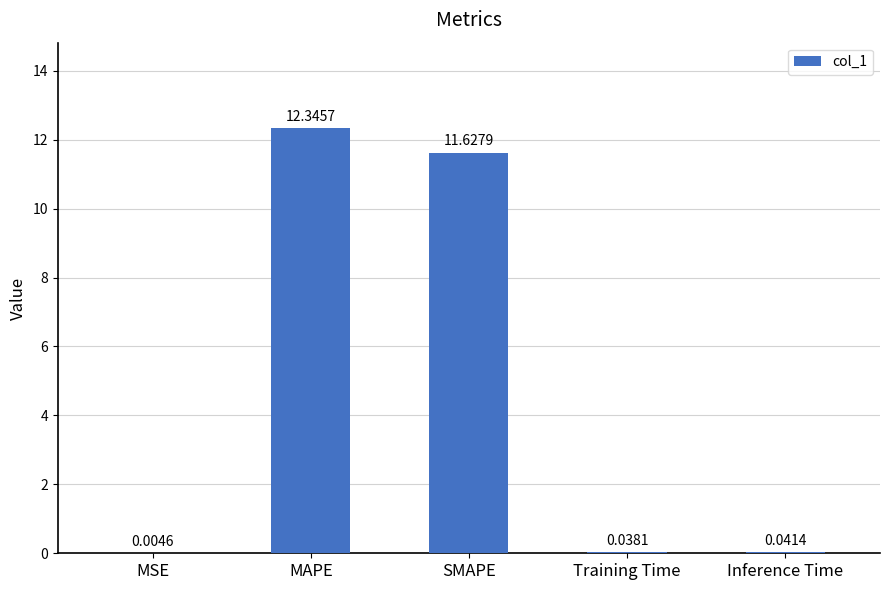

At which category does the chart reach its peak across all series?

MAPE